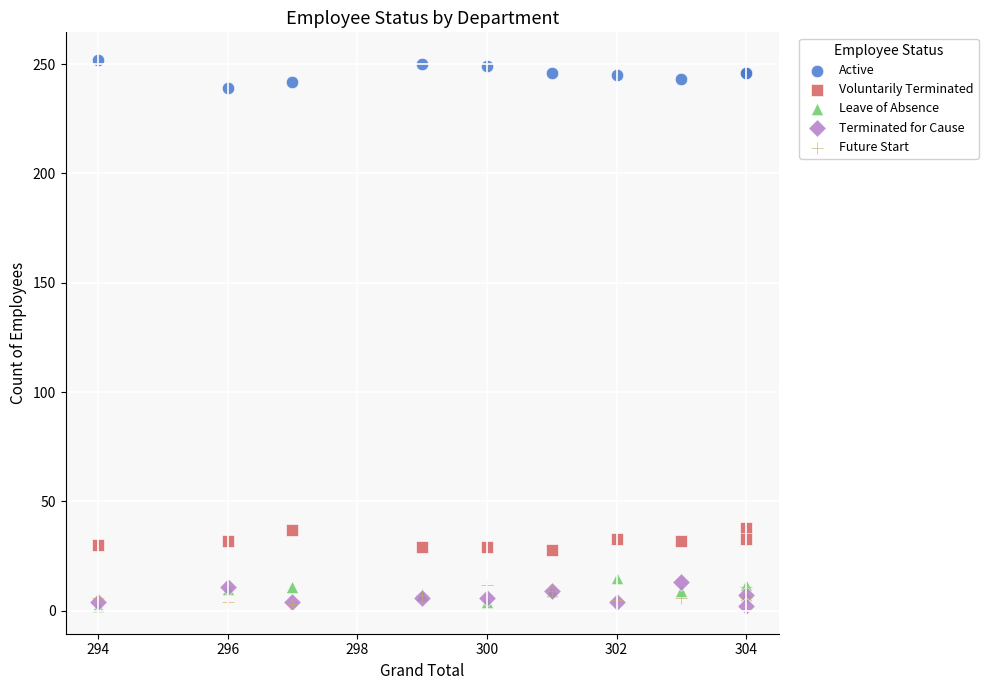

What are all the series names shown in the legend?

Active, Voluntarily Terminated, Leave of Absence, Terminated for Cause, Future Start